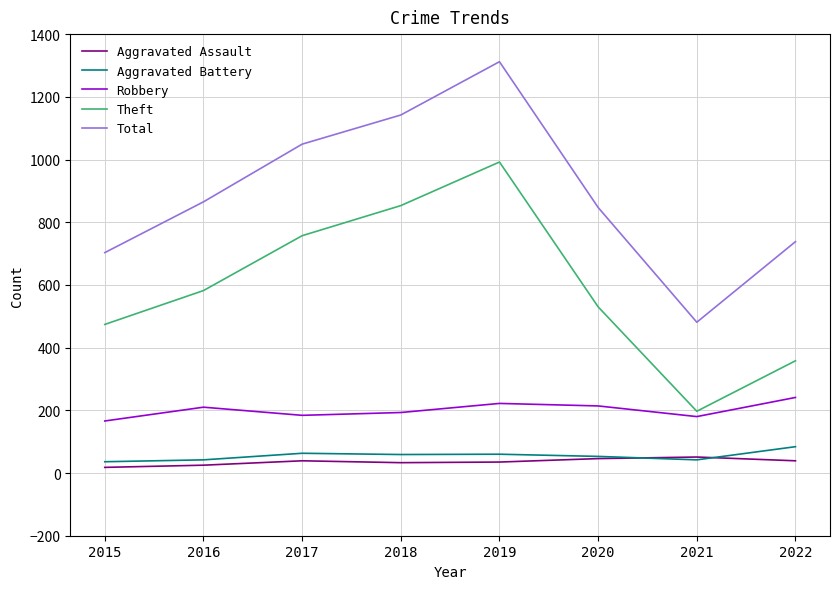

True or false: Robbery and Aggravated Battery cross at least once.

False